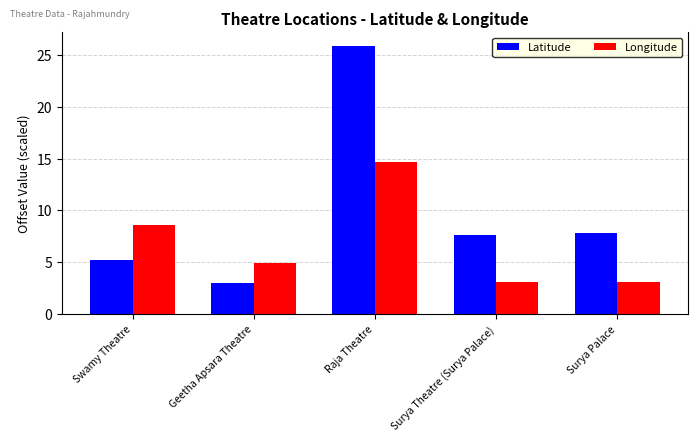

Which series has the largest range (max minus min)?

Latitude